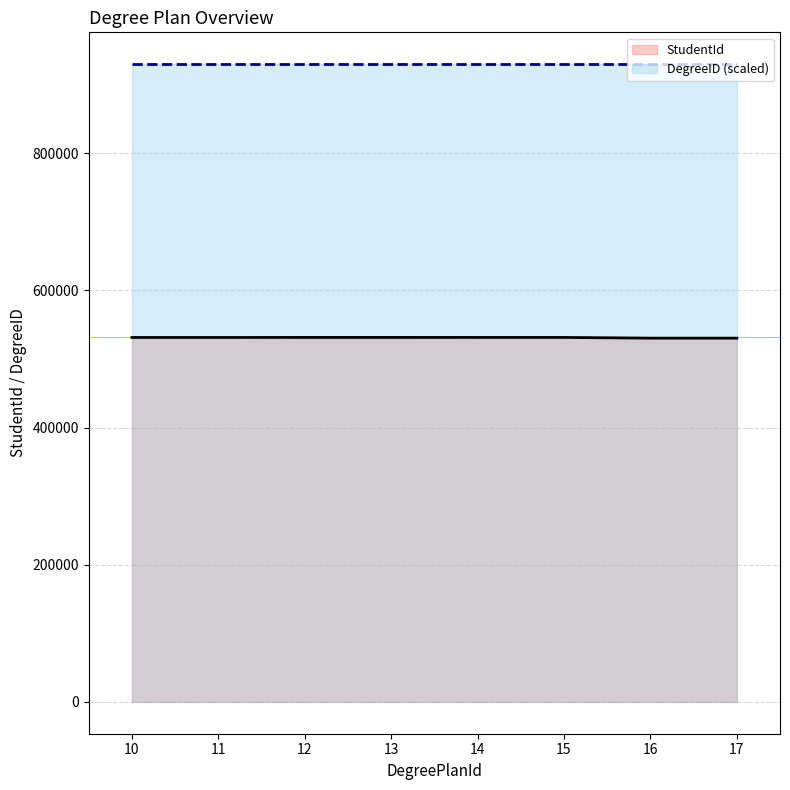

At which label does StudentId first exceed 531506?

12